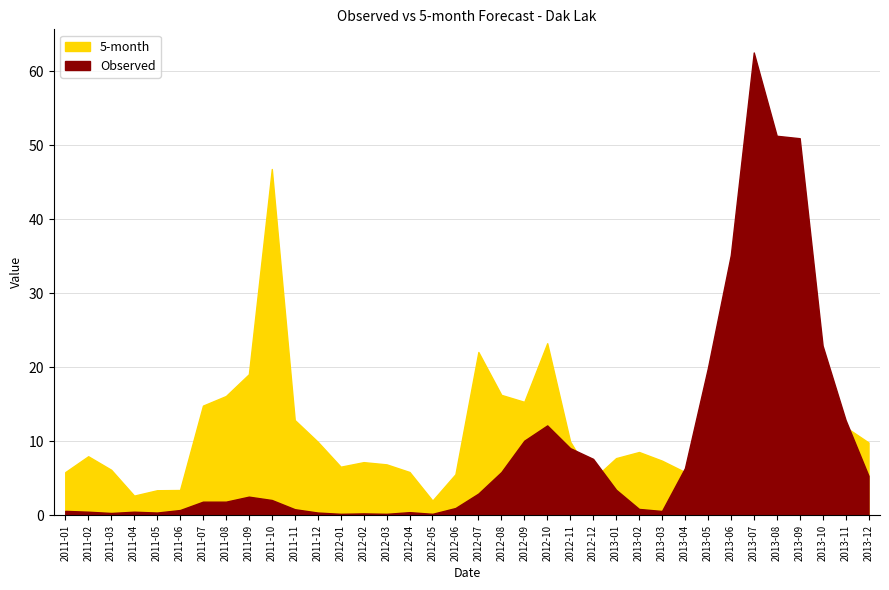

What is the difference between the highest and lowest values at 2011-03?

5.8